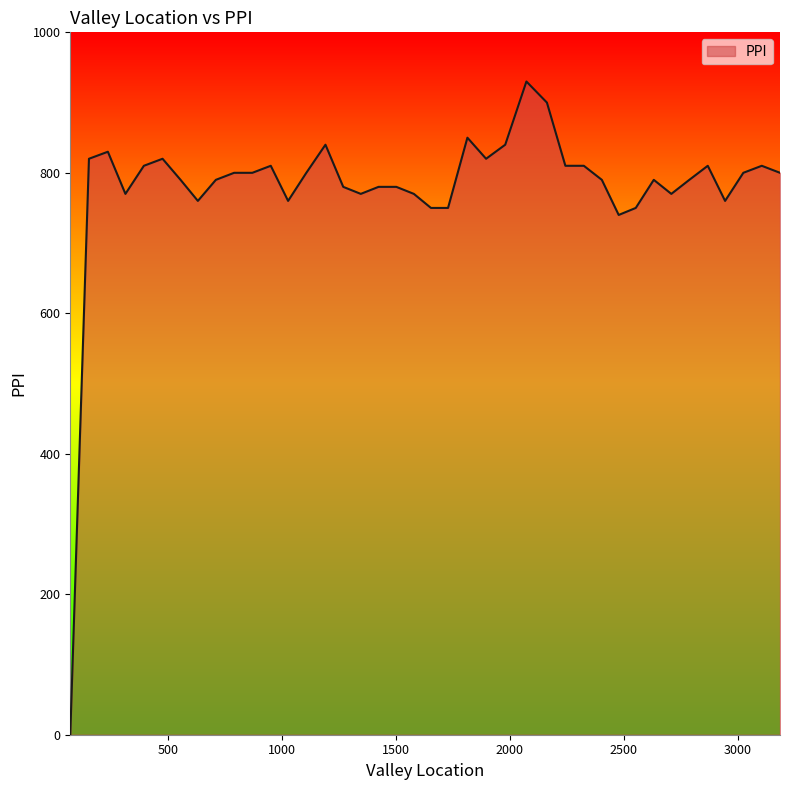

True or false: the data has more than 2 interior local peaks.

True